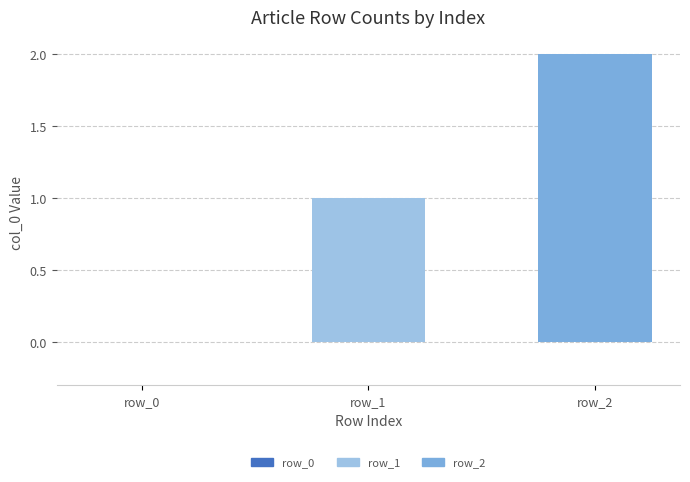

Which category has the highest value across all series?

row_2